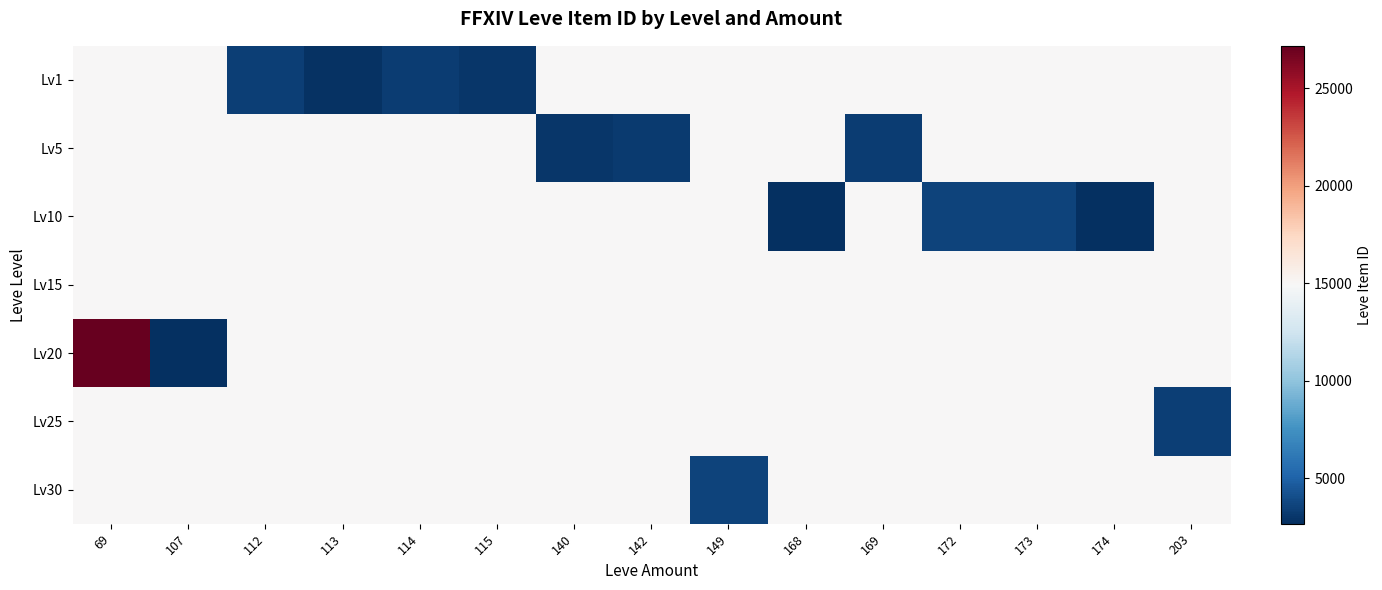

Reading right to left, extract all data points from this chart.

row_0: 14916.0	14916.0	14916.0	14916.0	14916.0	14916.0	14916.0	14916.0	14916.0	3000.0	3309.0	2828.5	3411.0	14916.0	14916.0
row_1: 14916.0	14916.0	14916.0	14916.0	3313.0	14916.0	14916.0	3158.5	3007.5	14916.0	14916.0	14916.0	14916.0	14916.0	14916.0
row_2: 14916.0	2666.0	3543.0	3539.0	14916.0	2658.0	14916.0	14916.0	14916.0	14916.0	14916.0	14916.0	14916.0	14916.0	14916.0
row_3: 14916.0	14916.0	14916.0	14916.0	14916.0	14916.0	14916.0	14916.0	14916.0	14916.0	14916.0	14916.0	14916.0	14916.0	14916.0
row_4: 14916.0	14916.0	14916.0	14916.0	14916.0	14916.0	14916.0	14916.0	14916.0	14916.0	14916.0	14916.0	14916.0	2700.0	27174.0
row_5: 3350.0	14916.0	14916.0	14916.0	14916.0	14916.0	14916.0	14916.0	14916.0	14916.0	14916.0	14916.0	14916.0	14916.0	14916.0
row_6: 14916.0	14916.0	14916.0	14916.0	14916.0	14916.0	3601.0	14916.0	14916.0	14916.0	14916.0	14916.0	14916.0	14916.0	14916.0